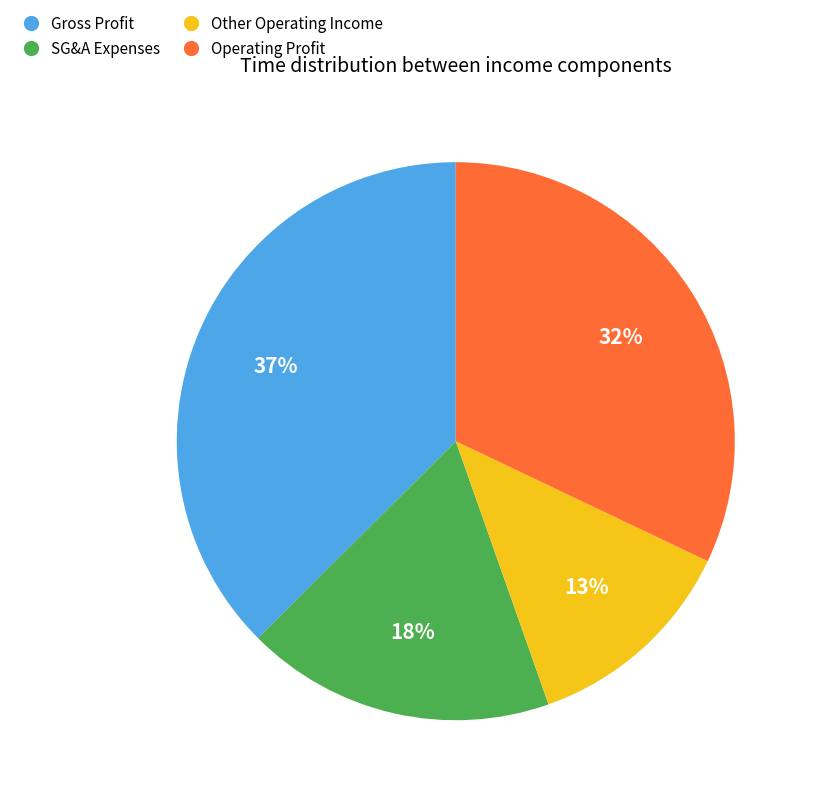

Does any single category account for the majority?

No